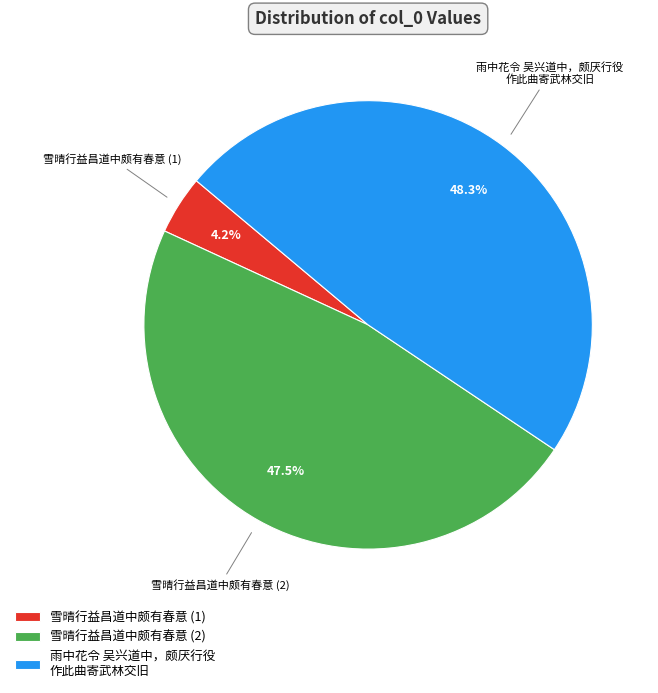

Between 雨中花令 吴兴道中，颇厌行役 作此曲寄武林交旧 and 雪晴行益昌道中颇有春意 (2), which is larger?

雨中花令 吴兴道中，颇厌行役 作此曲寄武林交旧